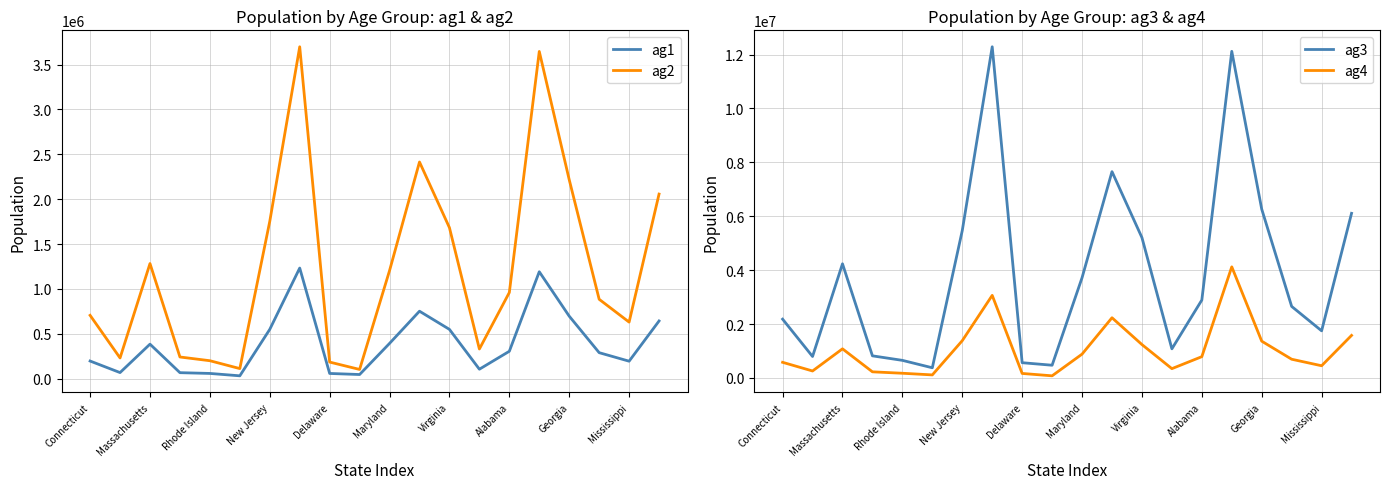

Where is ag4 nearest to the value 2101463?

11